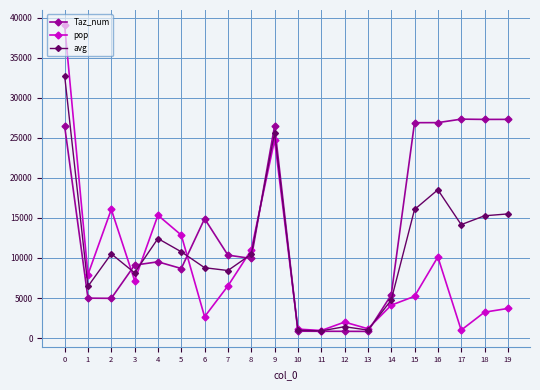

What is the lowest value of the pop series?

947.4